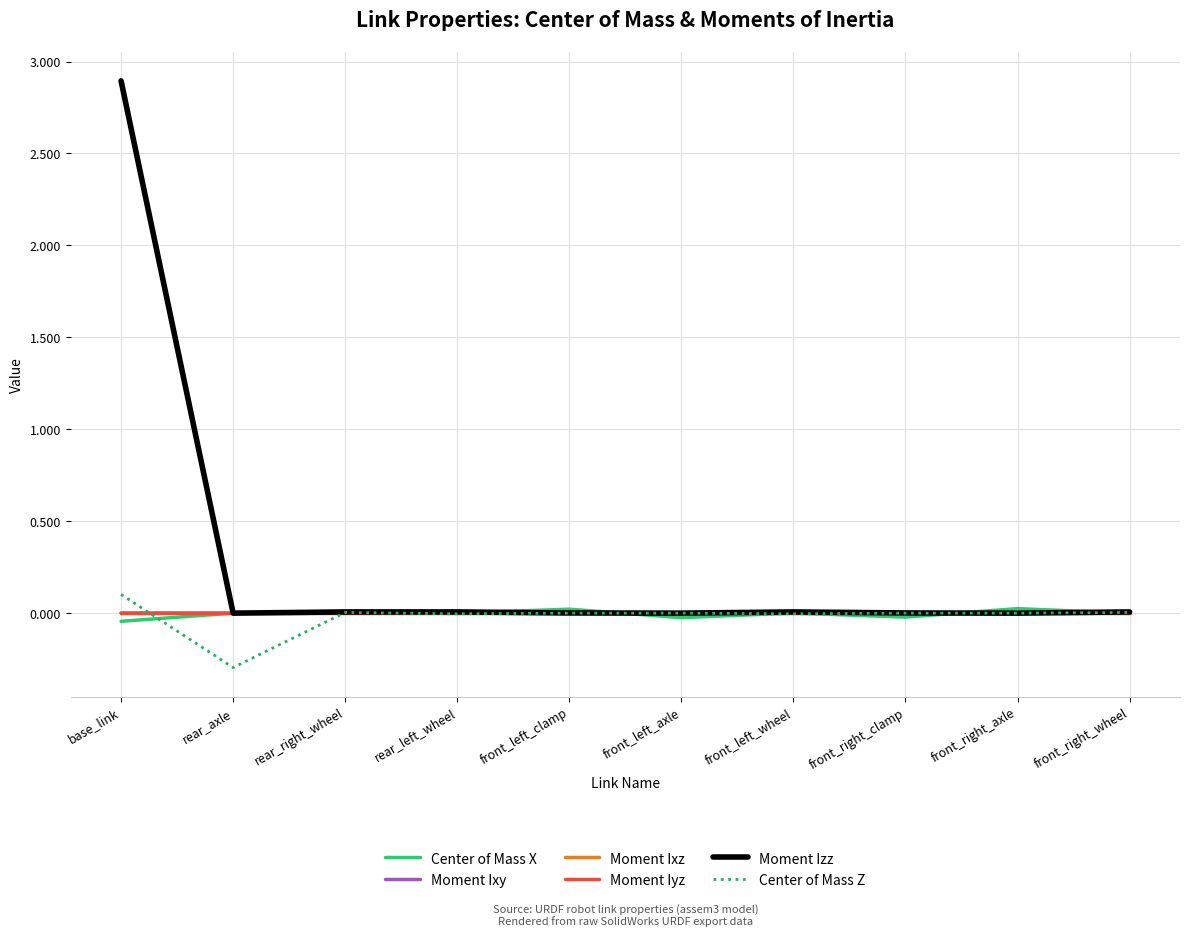

At which category is the sum across all series the highest?

base_link